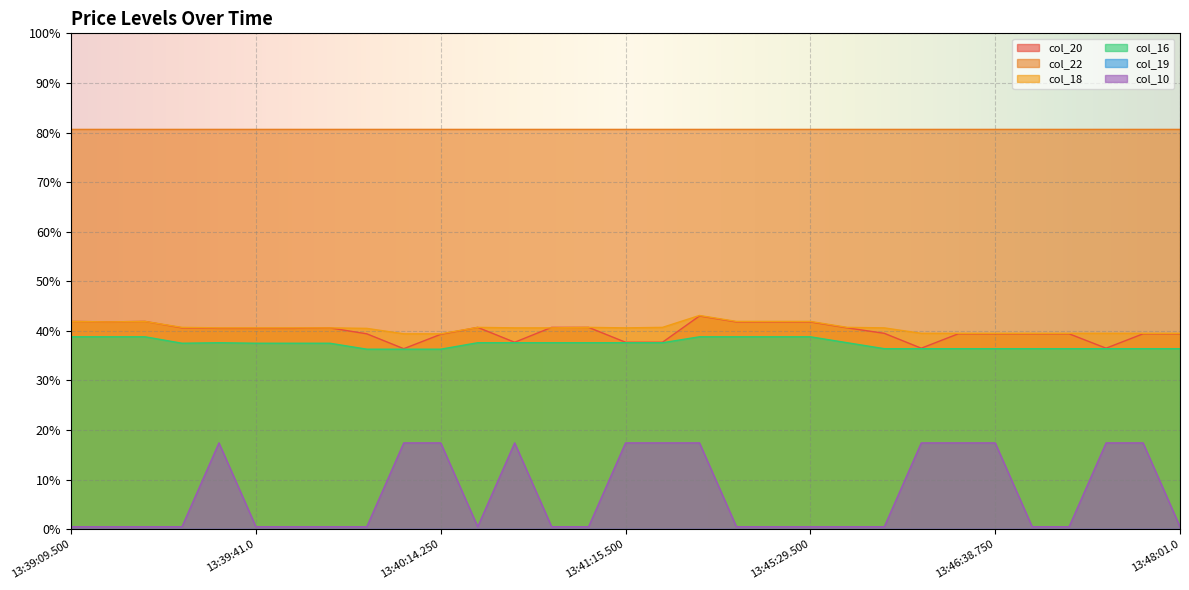

Does the chart display data point markers on the line(s)?

No